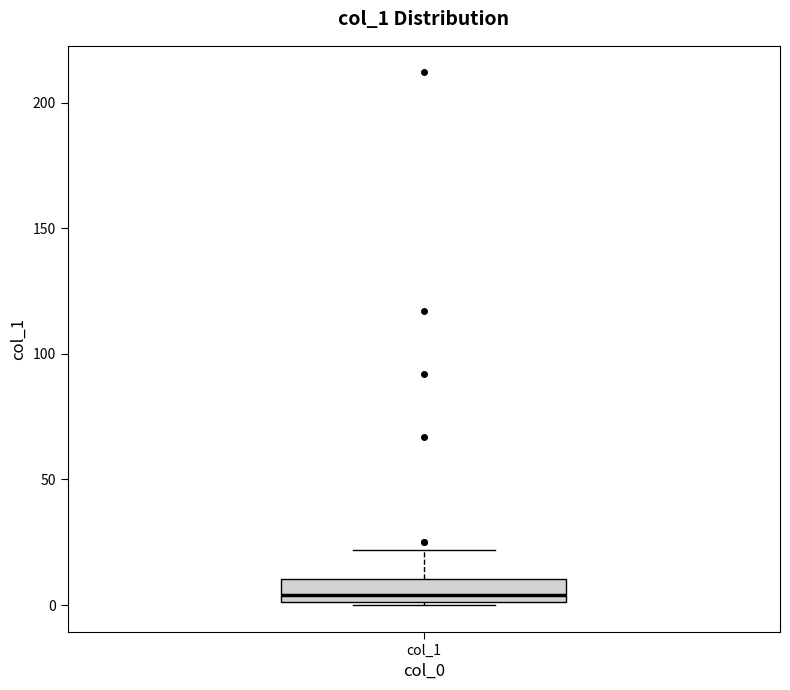

Transcribe this box plot: give where the median line is, the range the box spans, and where the two whiskers end, as read against the y-axis. The values are not printed on the chart, so give them approximately, as read against the axis.

median 5, box 0 to 10, whiskers 0 to 20